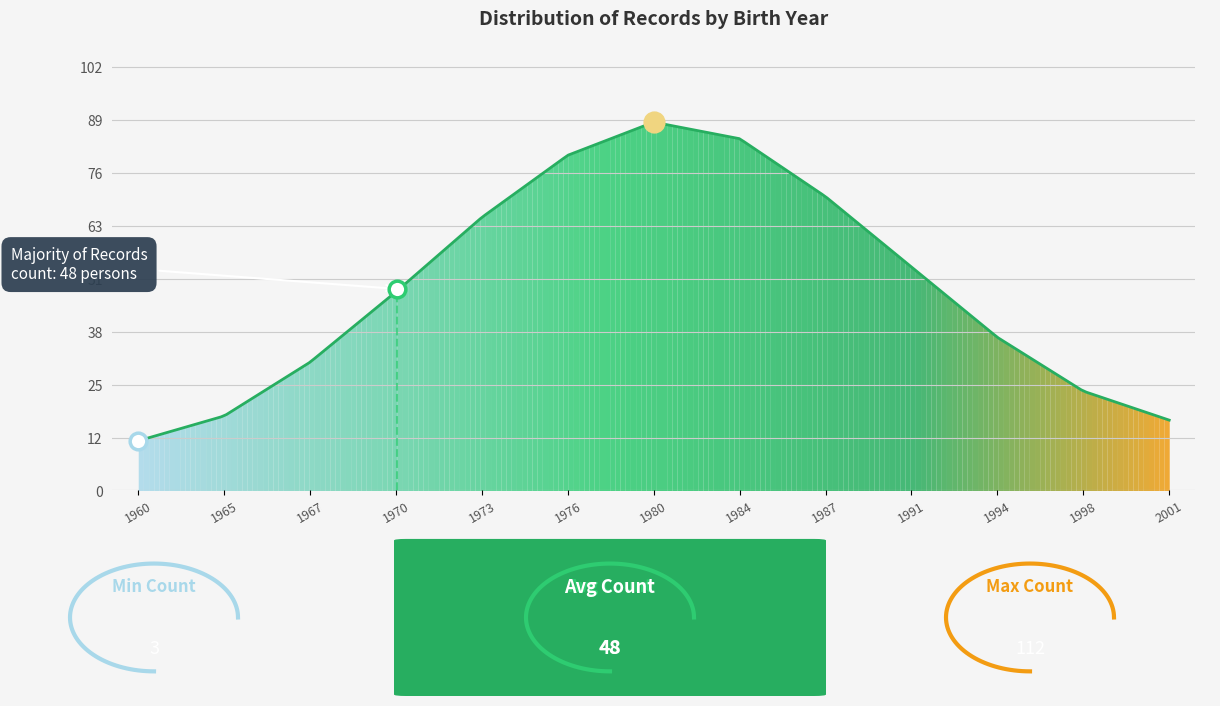

Which label corresponds to the largest value in the chart?

1980